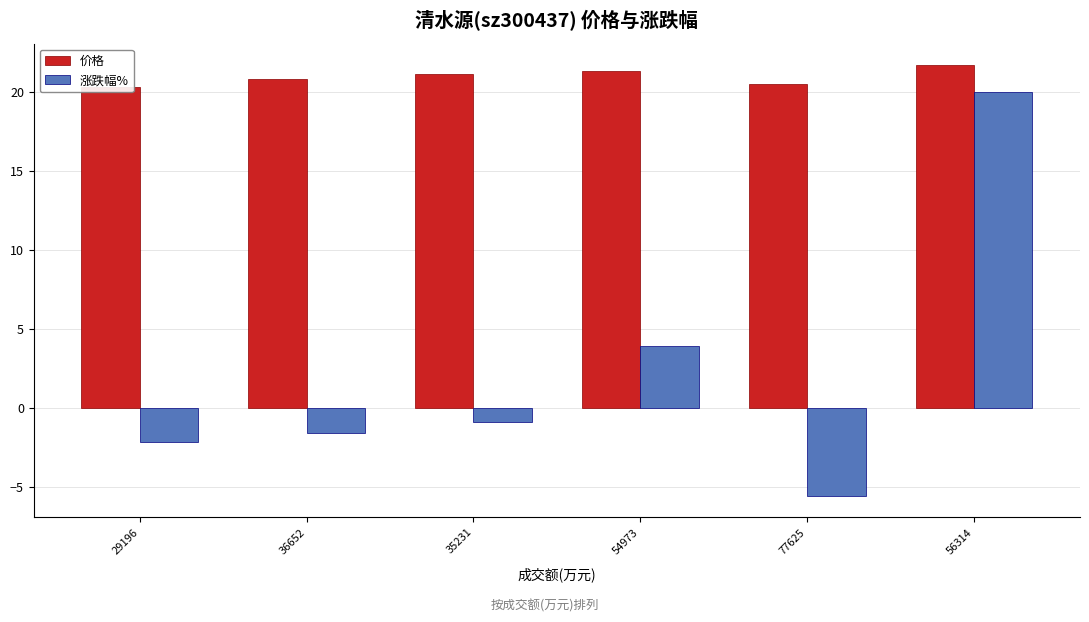

What is the average value of the 价格 series?

21.0